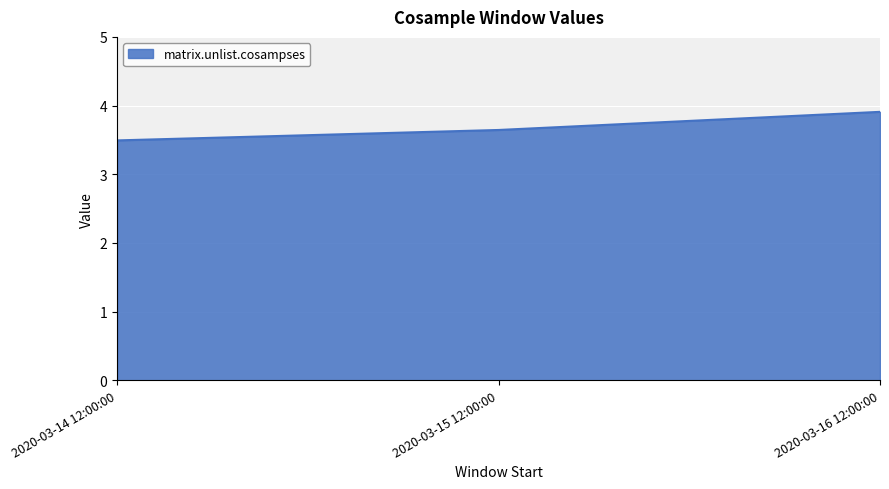

Approximately how many times larger is the value at 2020-03-16 12:00:00 compared to 2020-03-15 12:00:00?

1.1